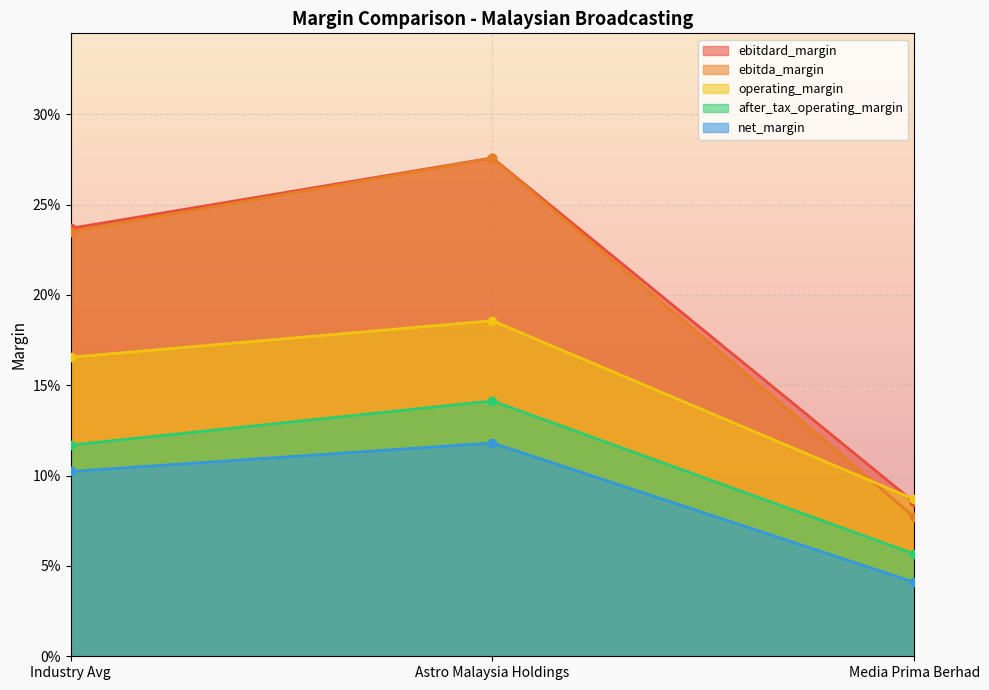

What is the difference between the operating_margin values at Media Prima Berhad and Industry Avg?

0.1